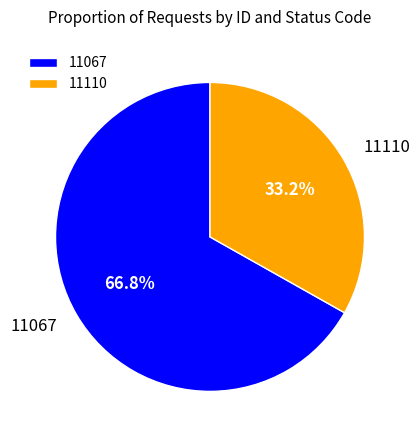

Which has a higher value, 11067 or 11110?

11067